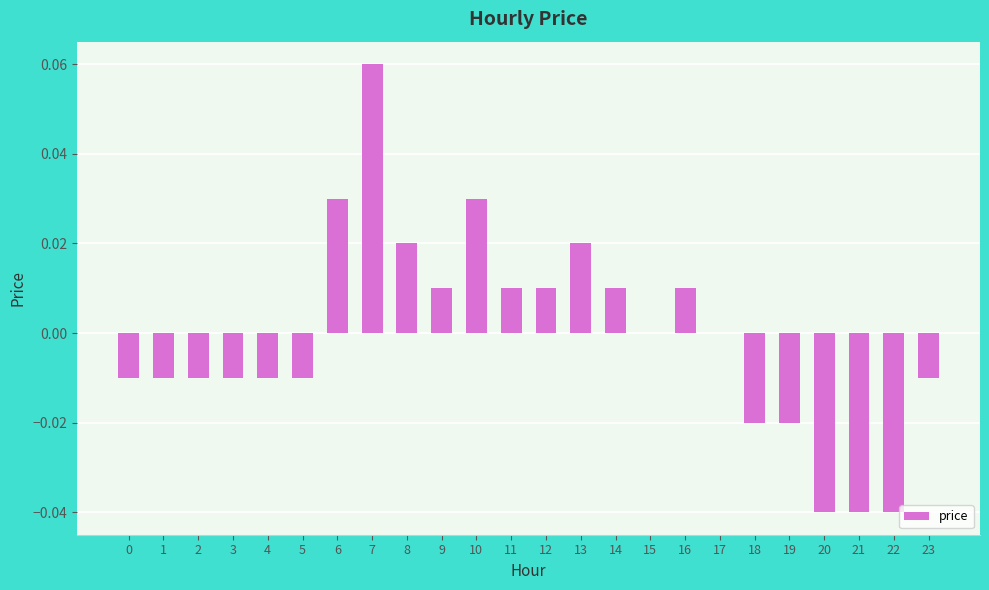

Which has a higher value, 18 or 17?

17